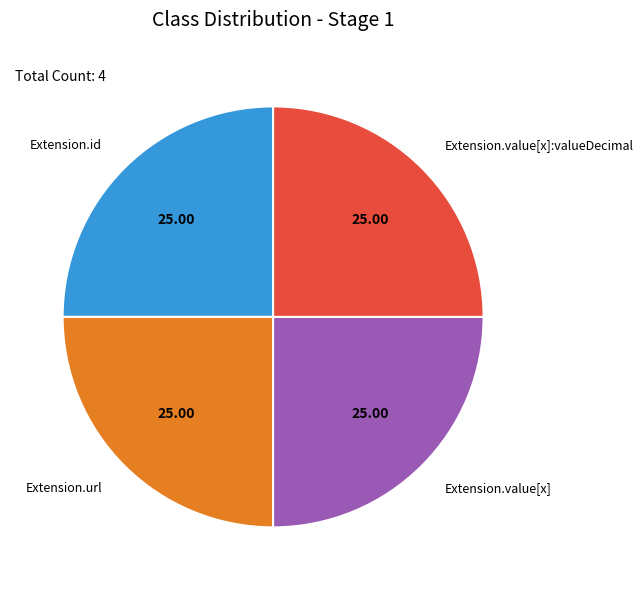

Does Extension.url represent more than half of the total?

No